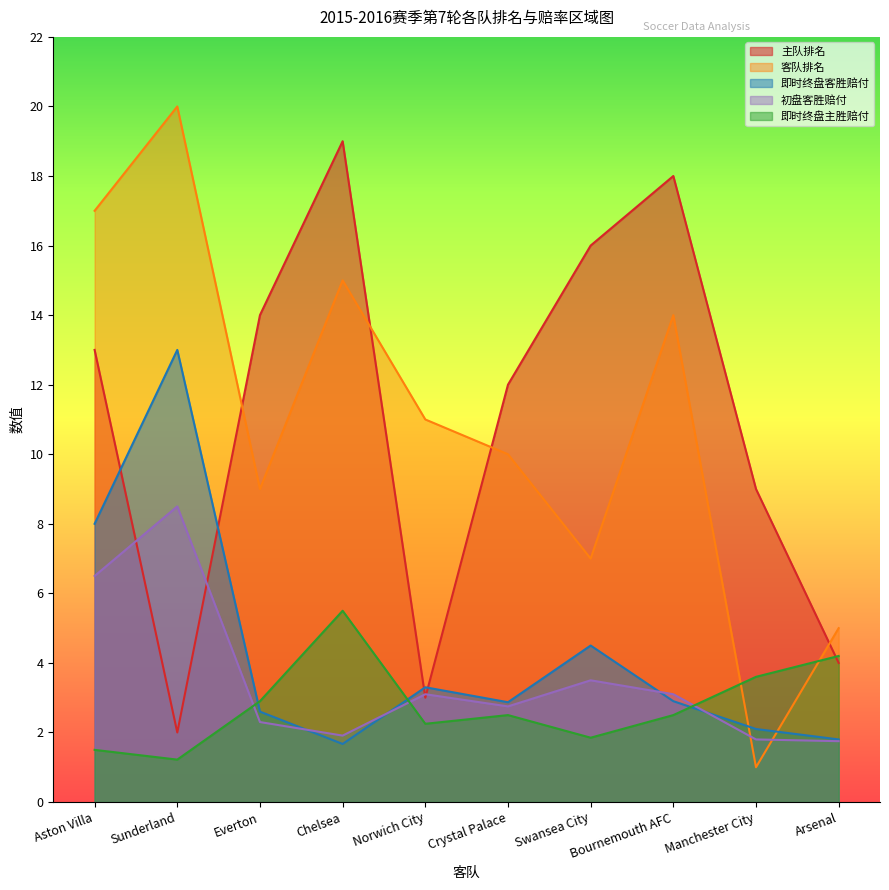

Read the 即时终盘客胜赔付 value at Aston Villa.

8.0